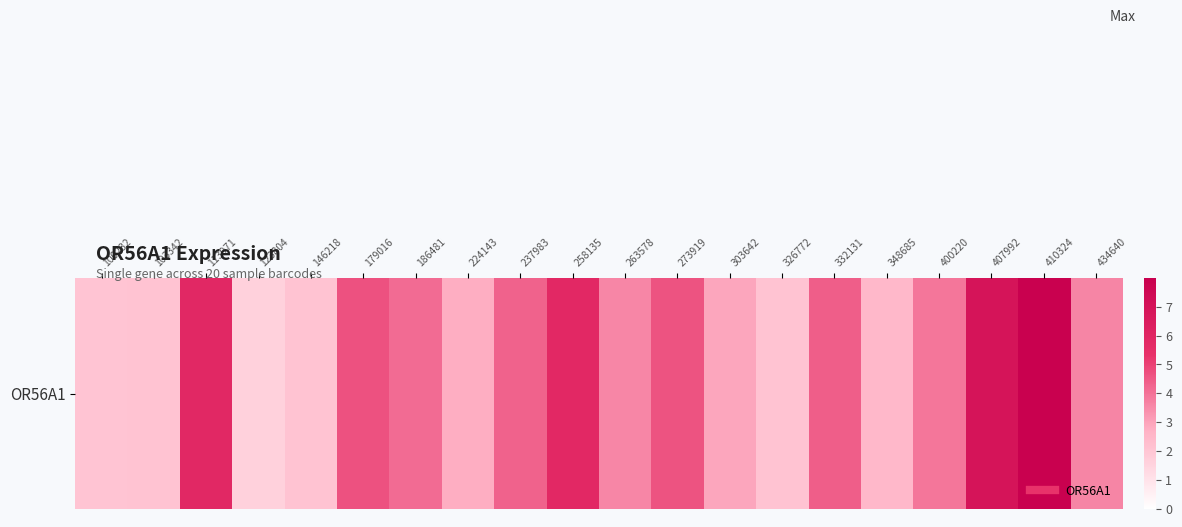

True or false: the data shows 1.3 at 303642.

False